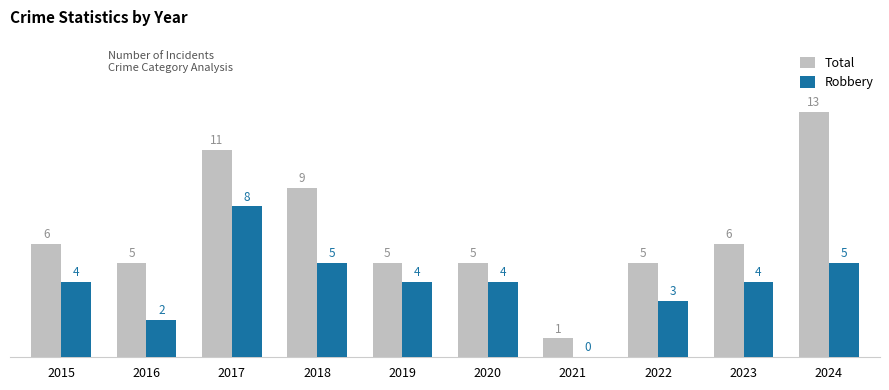

Reading right to left, what are all the values shown in this chart?

Total: 13	6	5	1	5	5	9	11	5	6
Robbery: 5	4	3	0	4	4	5	8	2	4